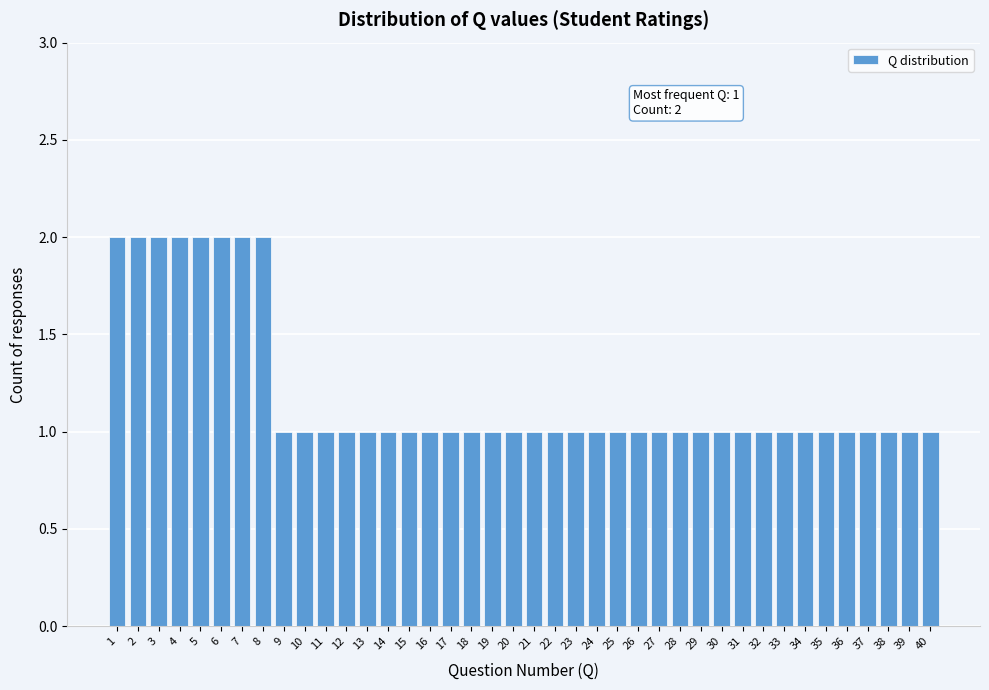

What is the value of the 18th bar from the left?

1